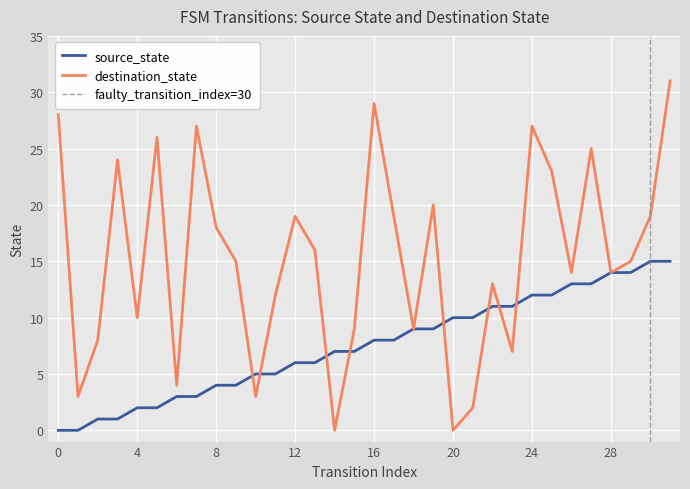

Rank the series by their maximum value, from highest to lowest.

destination_state, source_state